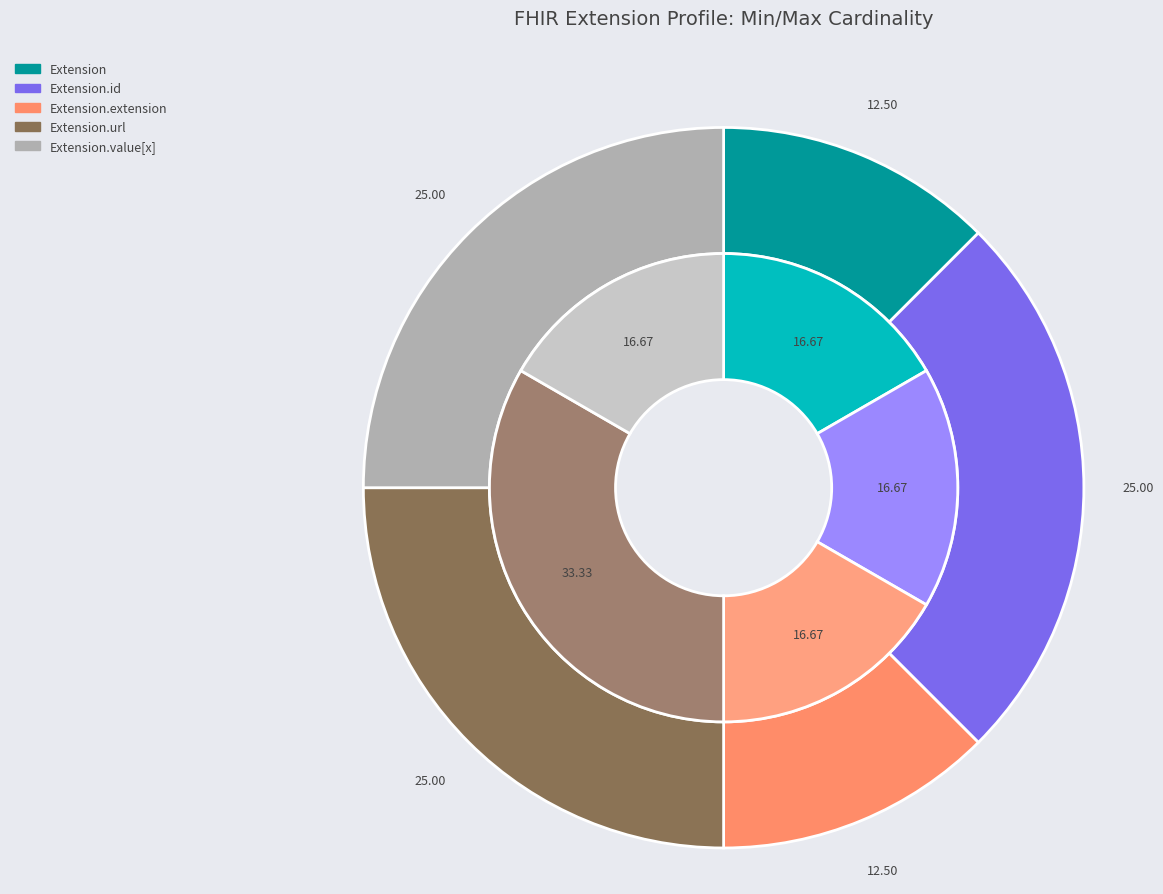

Rank the categories by value from lowest to highest.

Extension, Extension.id, Extension.extension, Extension.value[x], Extension.url